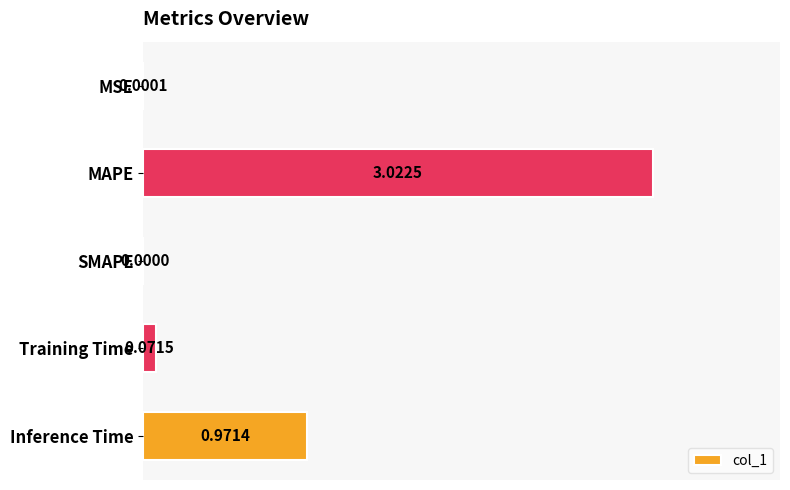

What is the sum of the values at Training Time and MAPE?

3.1